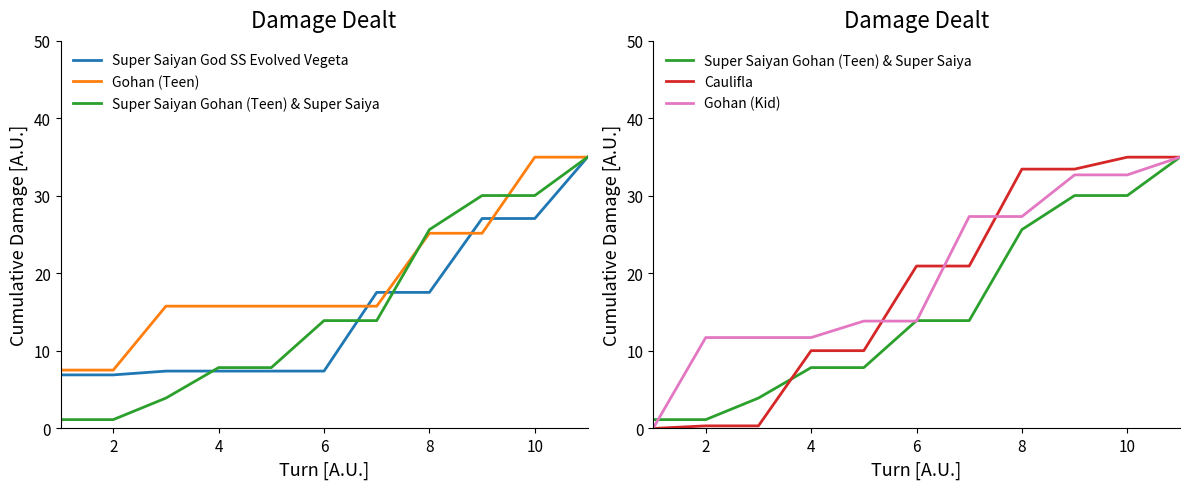

True or false: Gohan (Teen) and Super Saiyan God SS Evolved Vegeta cross at least once.

True